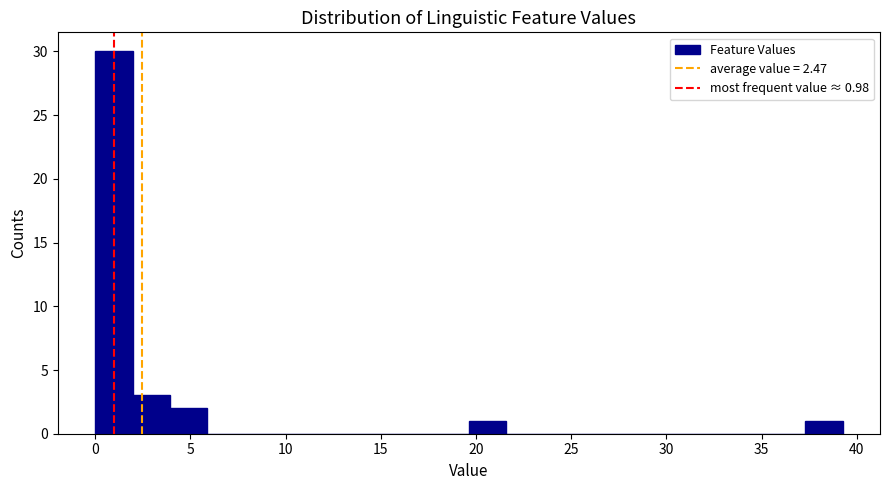

Read against the x-axis, roughly where is the centre of the tallest bar?

1.0